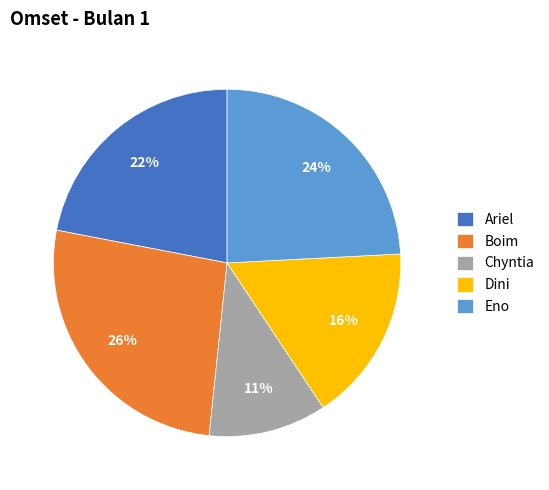

Is there a majority slice in this chart?

No